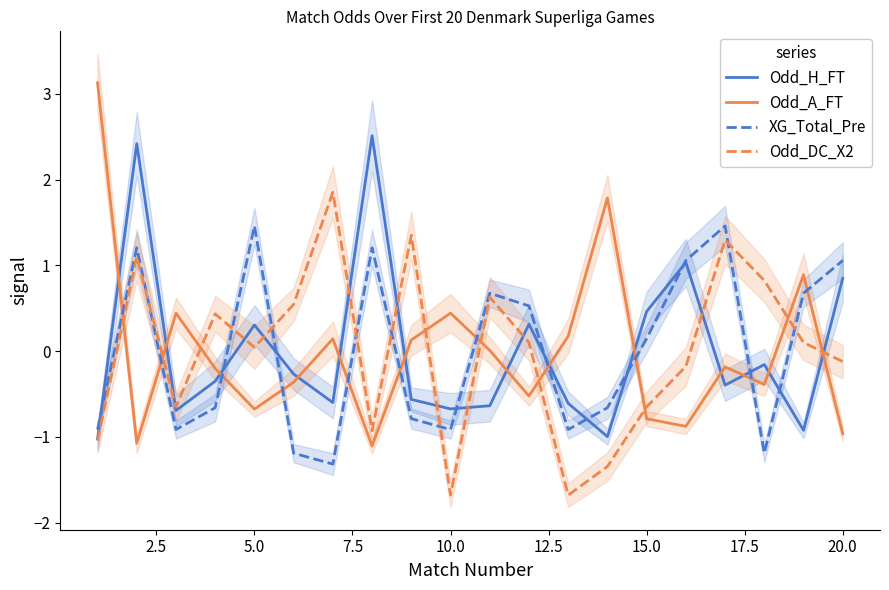

Which series has the largest total across all categories?

XG_Total_Pre